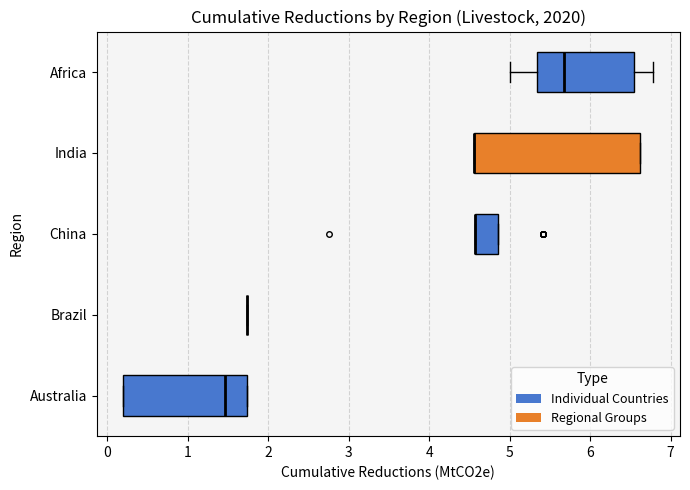

Comparing the boxes themselves (not the whiskers), which one is the widest?

India